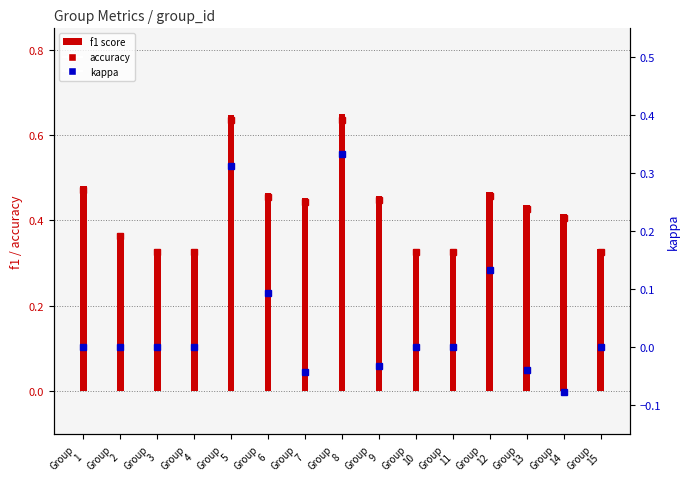

Rank the categories by value from highest to lowest.

Group
8, Group
5, Group
1, Group
12, Group
6, Group
9, Group
7, Group
13, Group
14, Group
2, Group
3, Group
4, Group
10, Group
11, Group
15